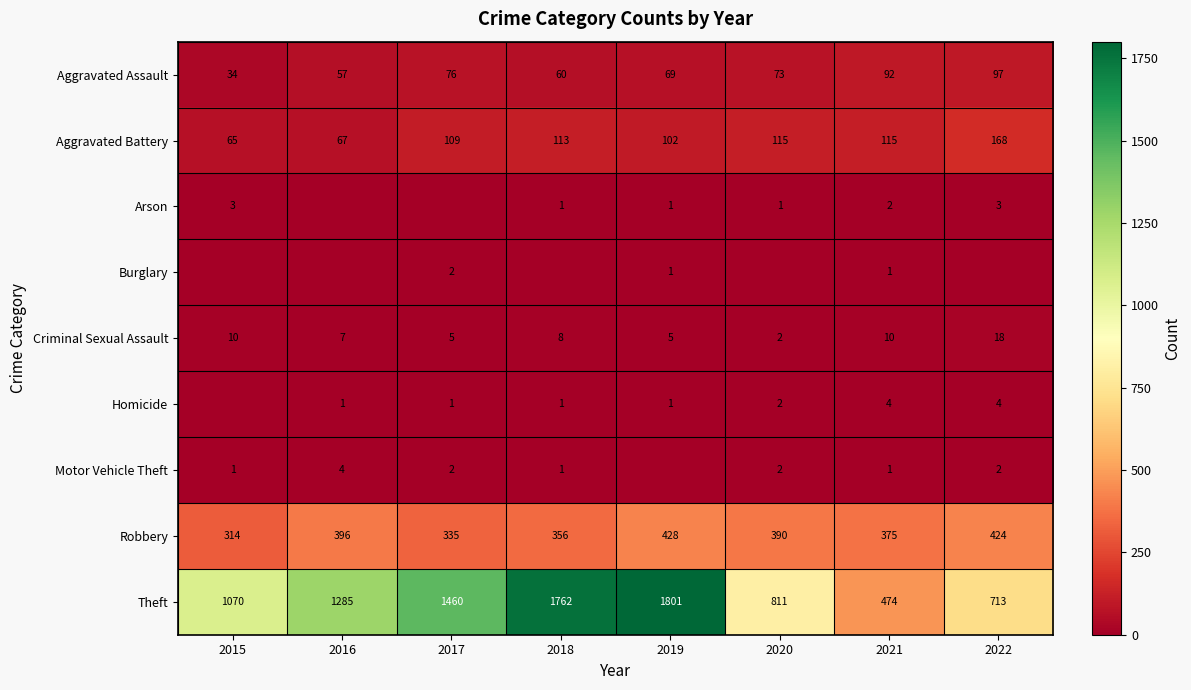

What value does the Aggravated Battery series have at 2018?

113